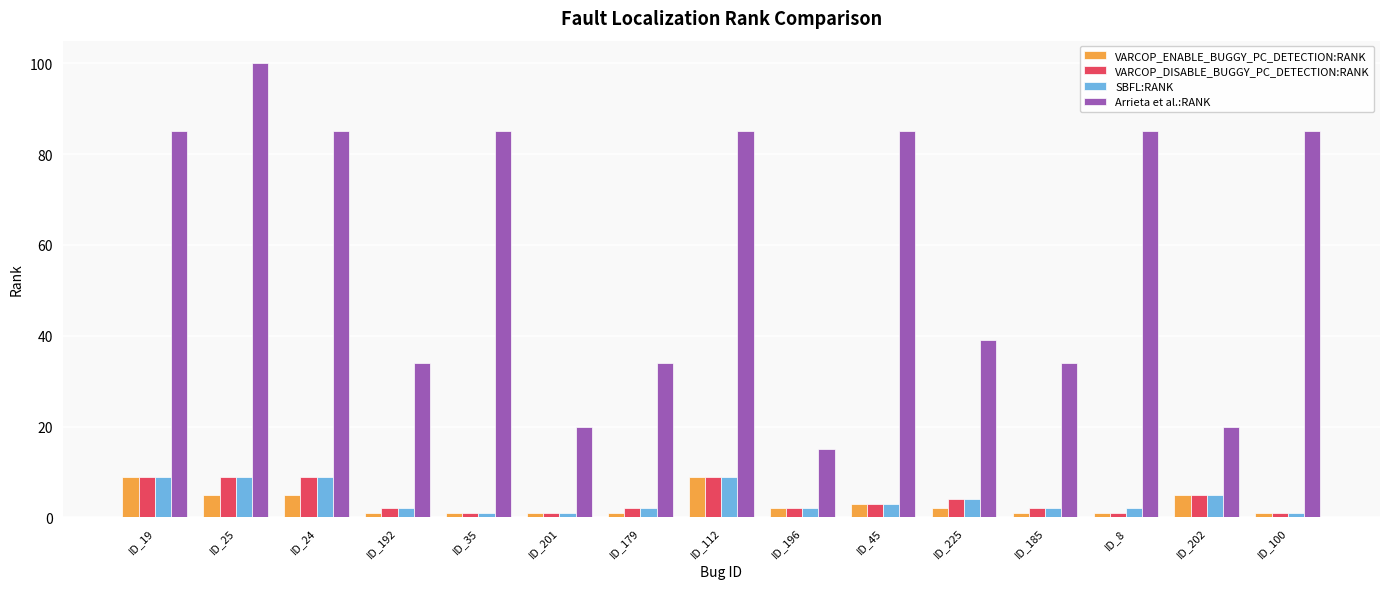

True or false: VARCOP_DISABLE_BUGGY_PC_DETECTION:RANK has a value of 2 at ID_185.

True